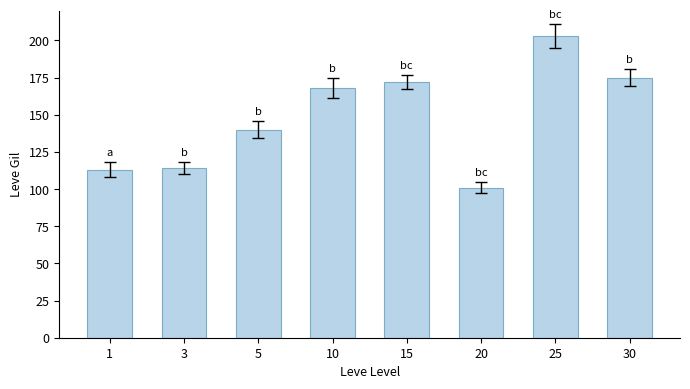

True or false: the data shows 102 at 30.

False